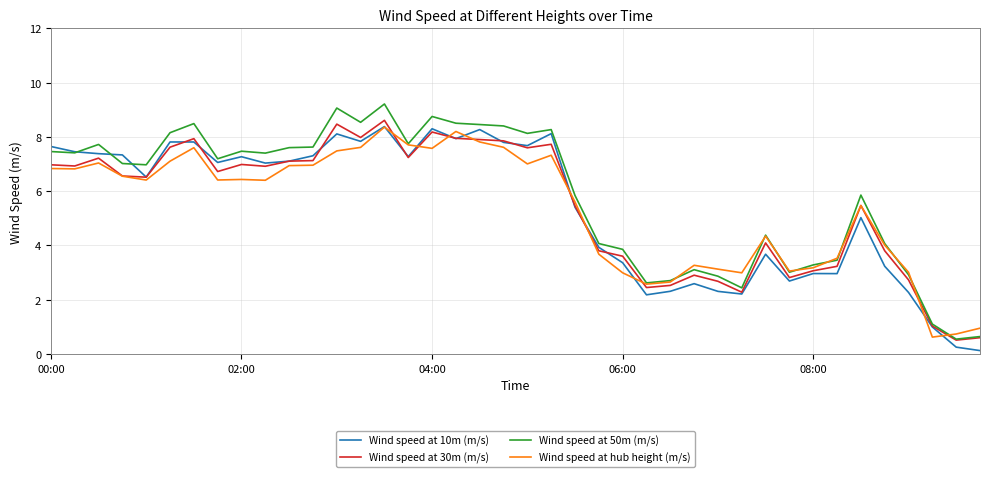

Which series has the largest range (max minus min)?

Wind speed at 50m (m/s)